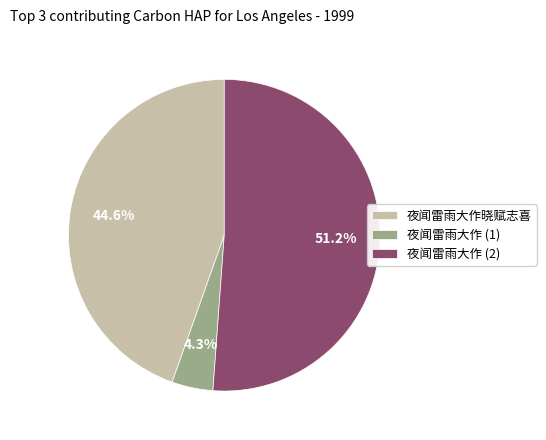

Count the number of slices in the pie.

3